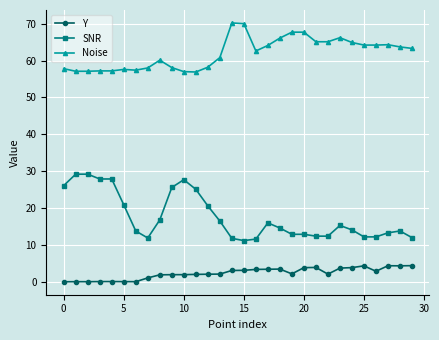

What is the value of the Noise point at the 3rd from the left?

57.1